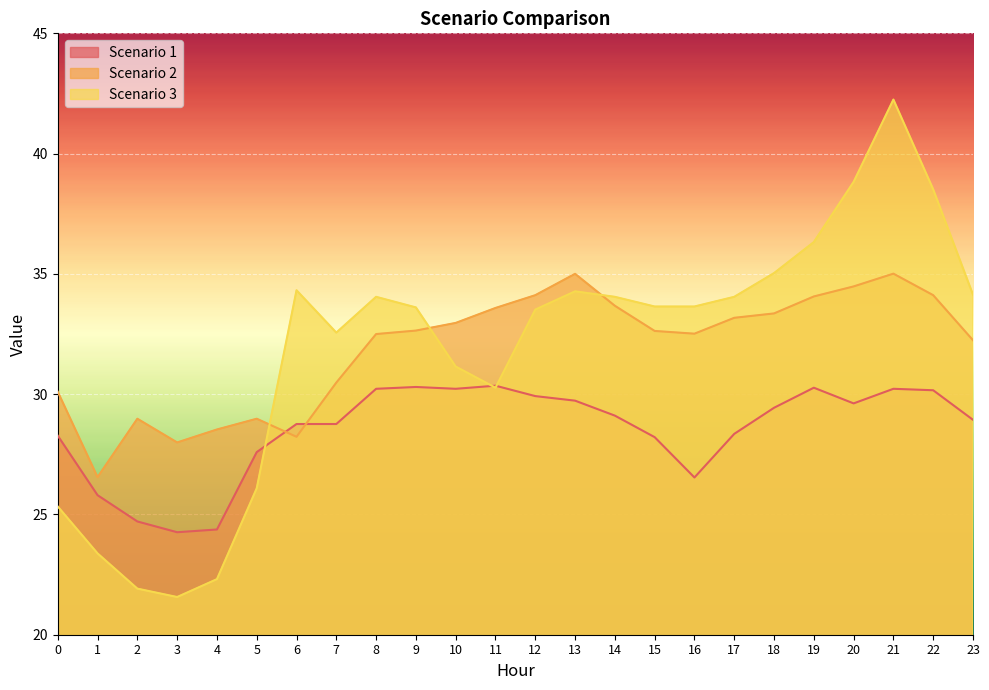

How many lines are shown in the chart?

3